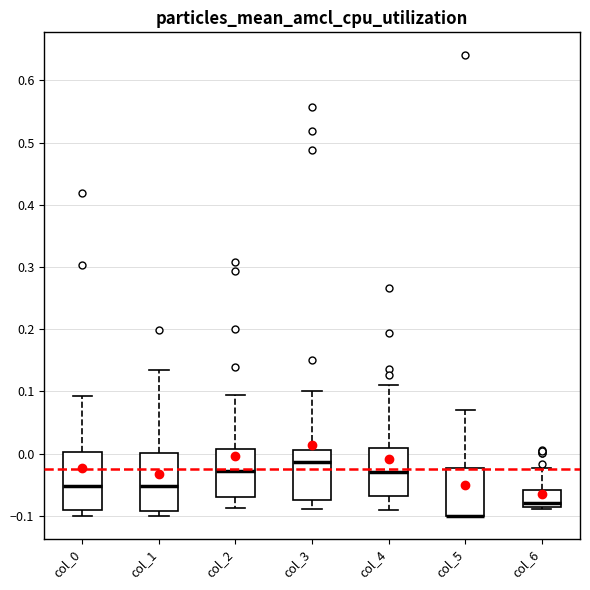

Where is the upper edge of the box for col_5 on the y-axis? The values are not printed on the chart, so give them approximately, as read against the axis.

-0.02